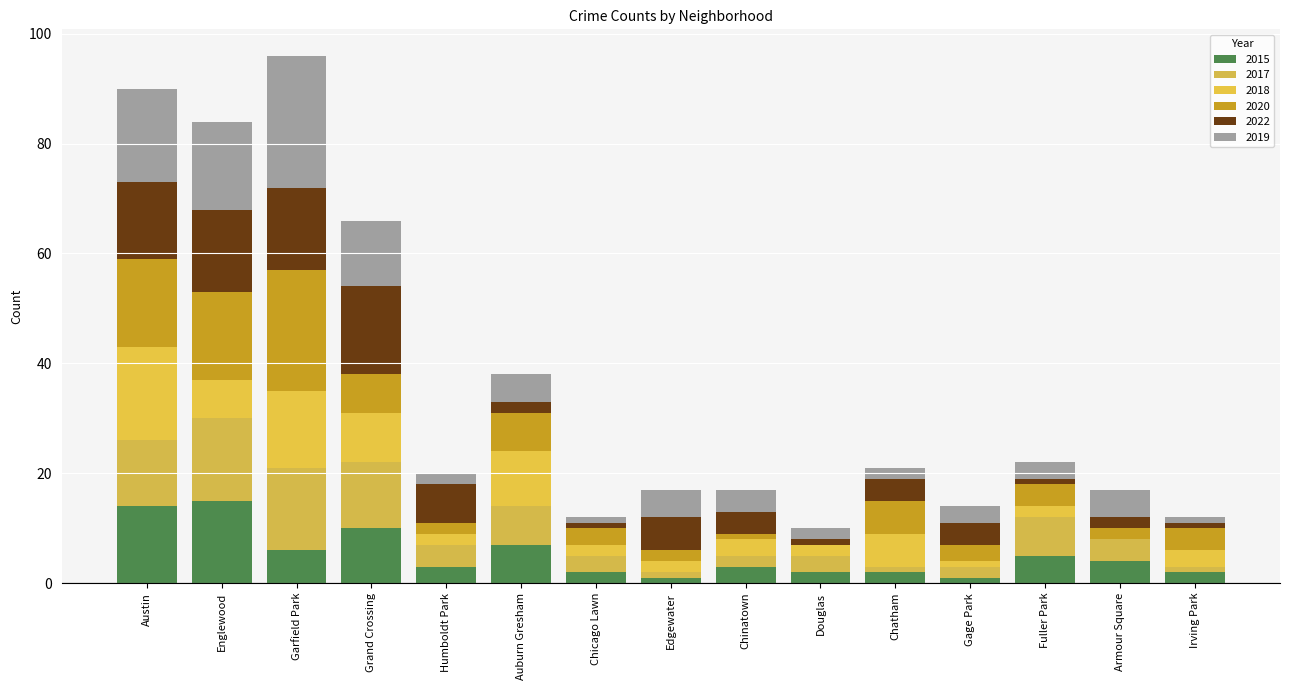

The value of 2019 at Englewood is 23. True or false?

False